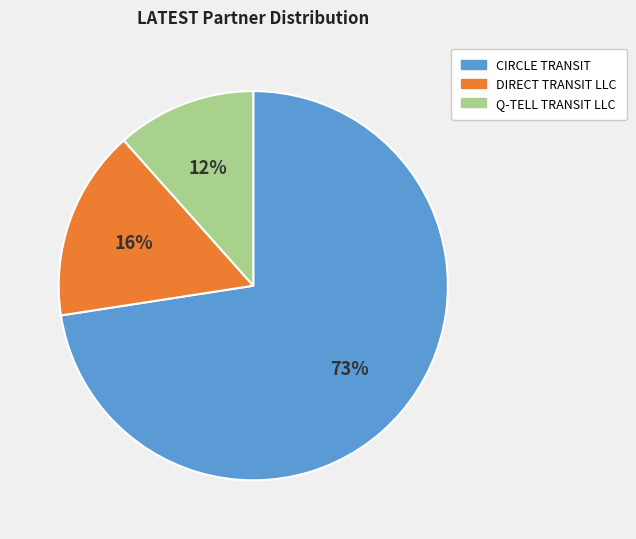

The DIRECT TRANSIT LLC slice represents 16% of the pie. True or false?

True